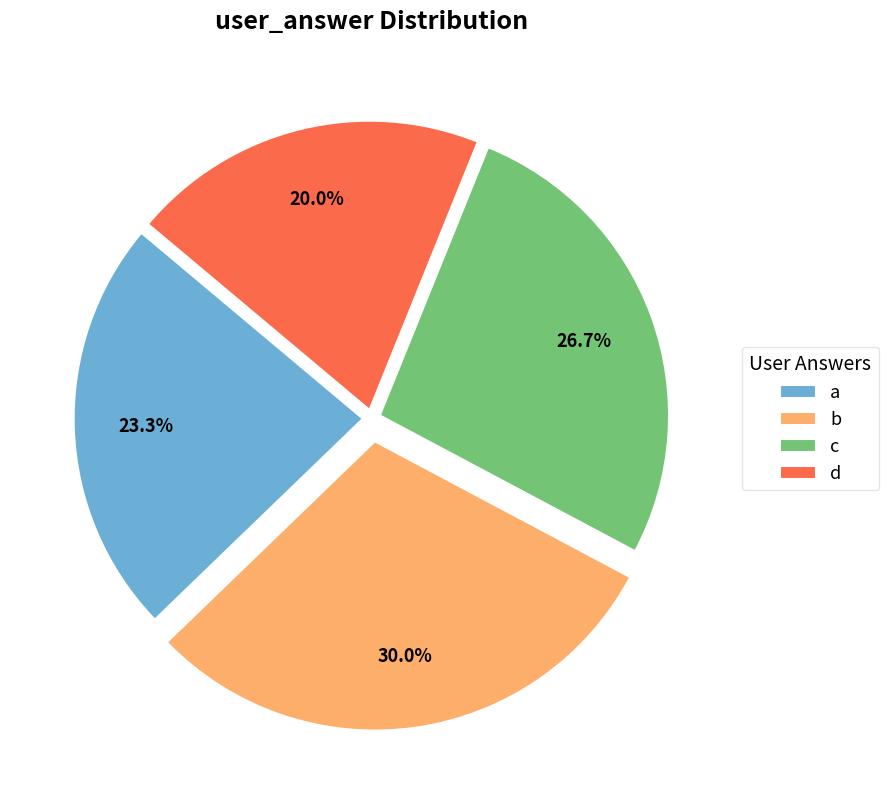

Rank the categories by value from lowest to highest.

d, a, c, b